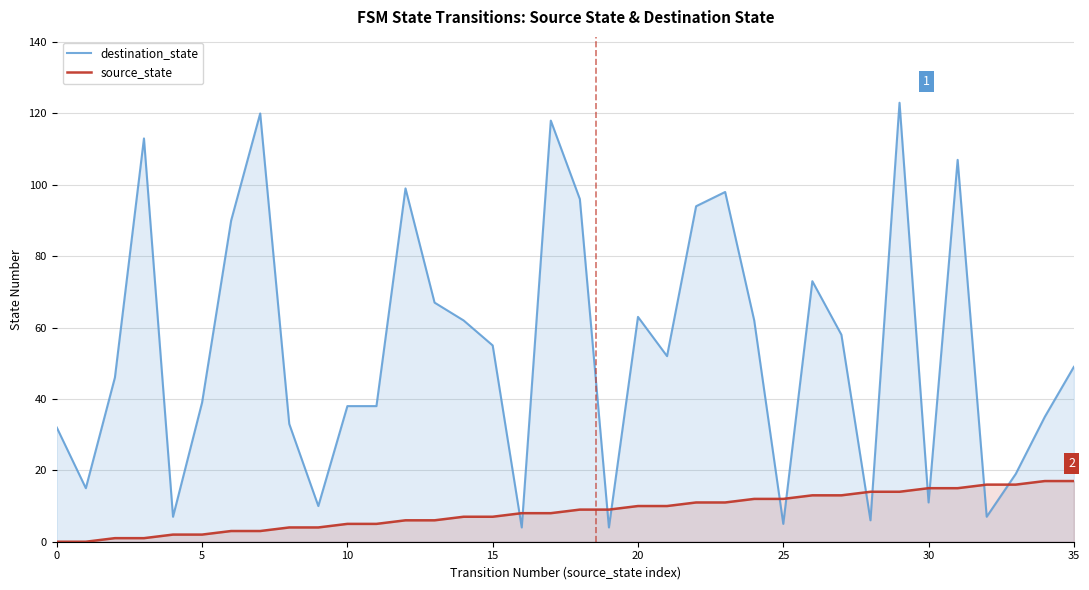

What is the difference between the source_state values at 20 and 16?

2